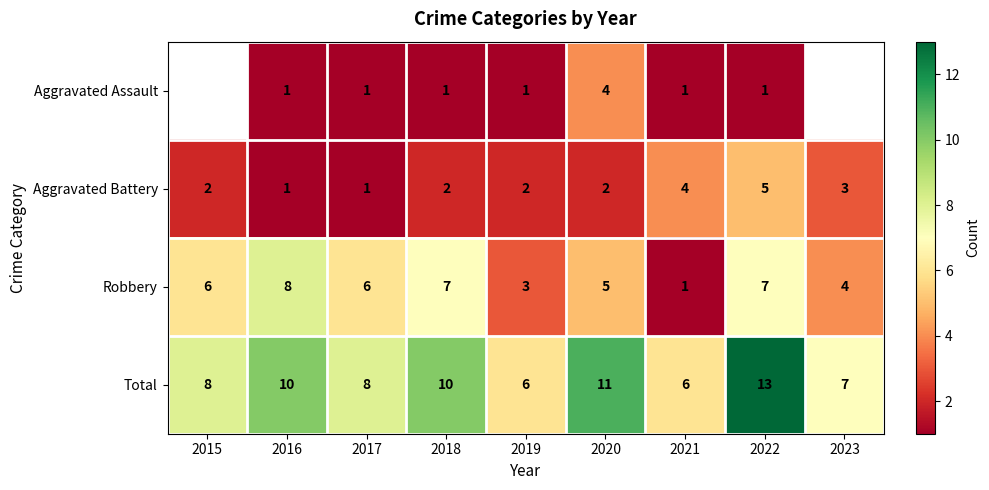

How many data points does each series have?

9